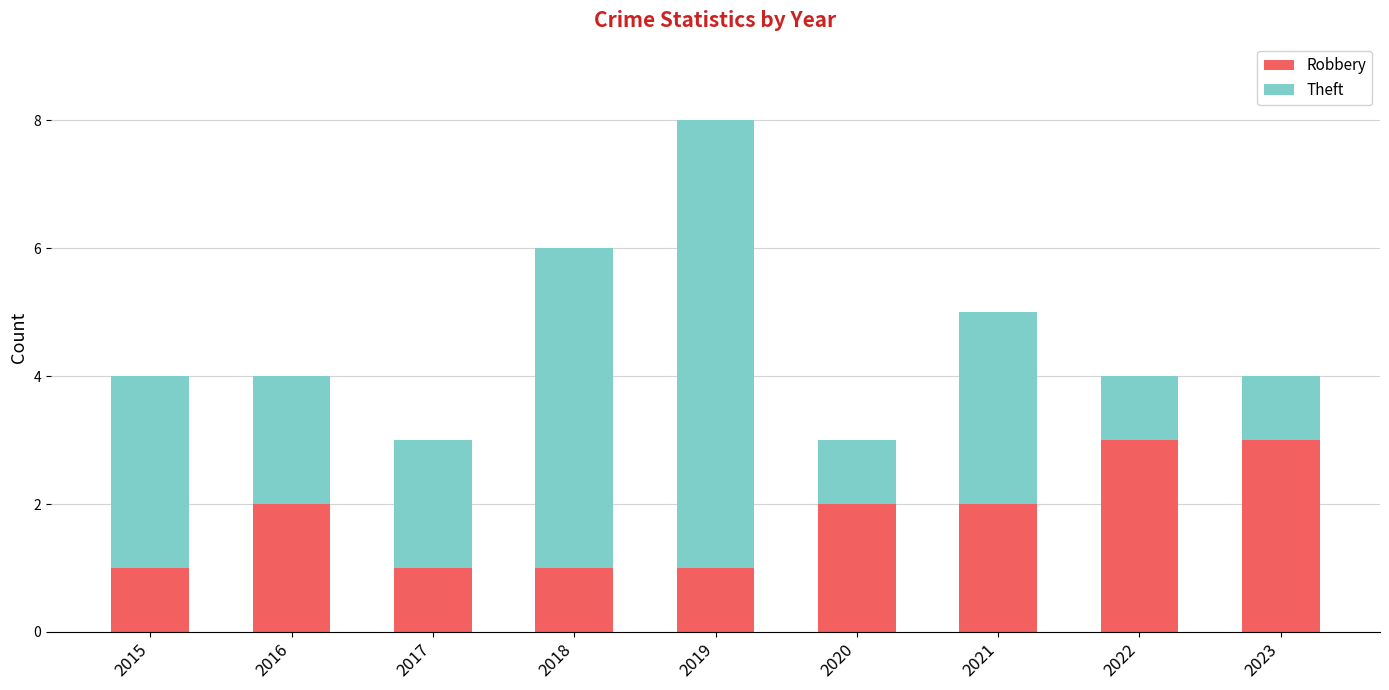

Reading left to right, transcribe the values for Robbery.

1	2	1	1	1	2	2	3	3